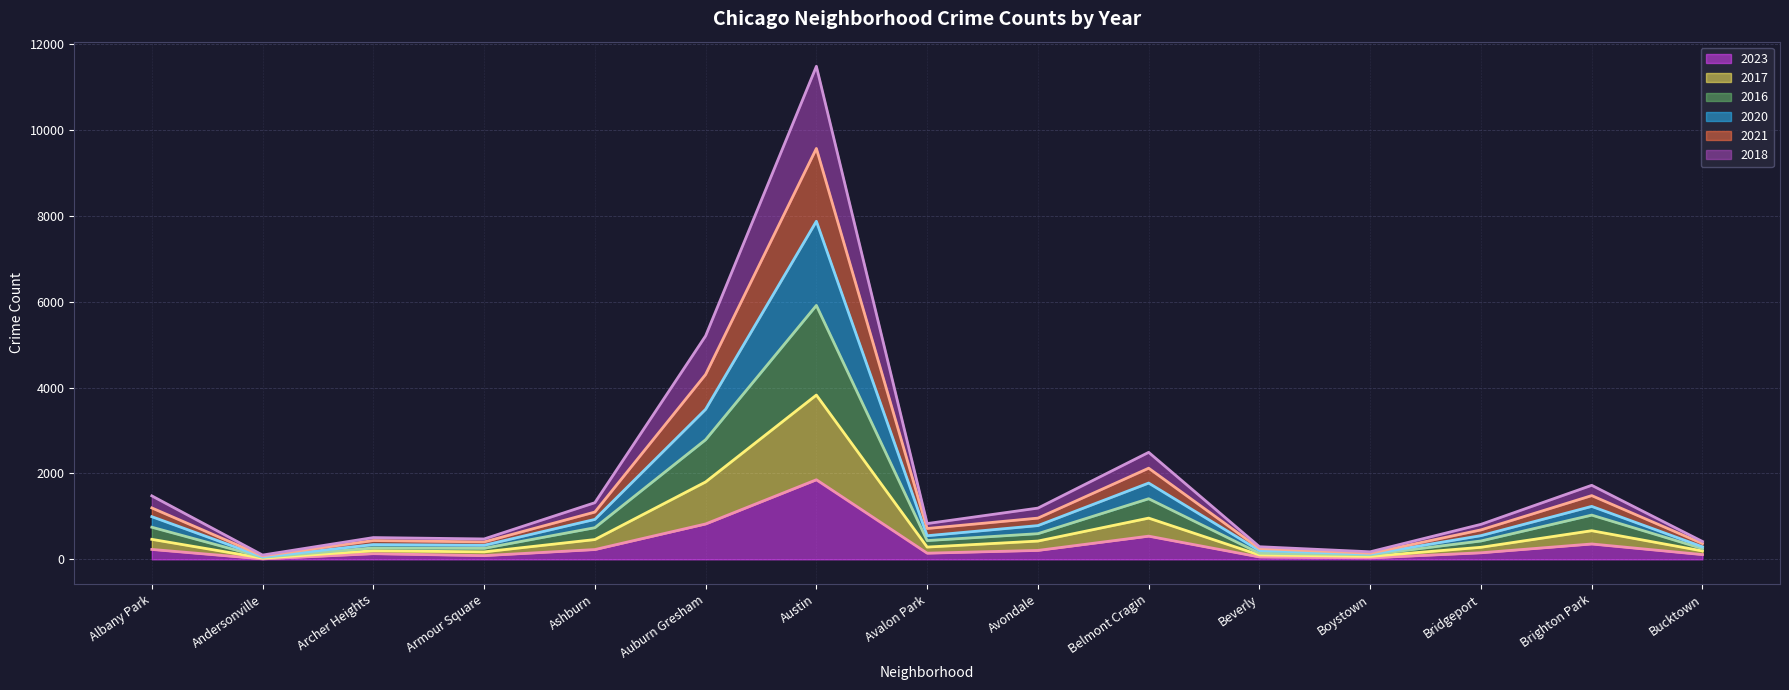

What is the value of the 2017 line point at the 5th from the left?

461